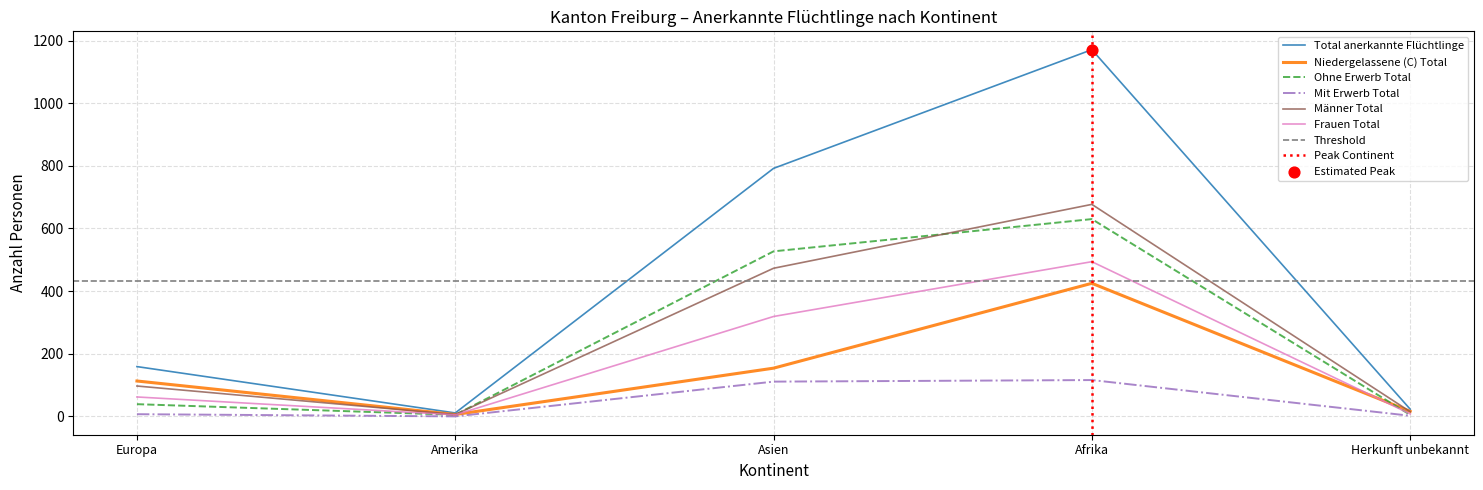

What is the total value across all series at Herkunft unbekannt?

69